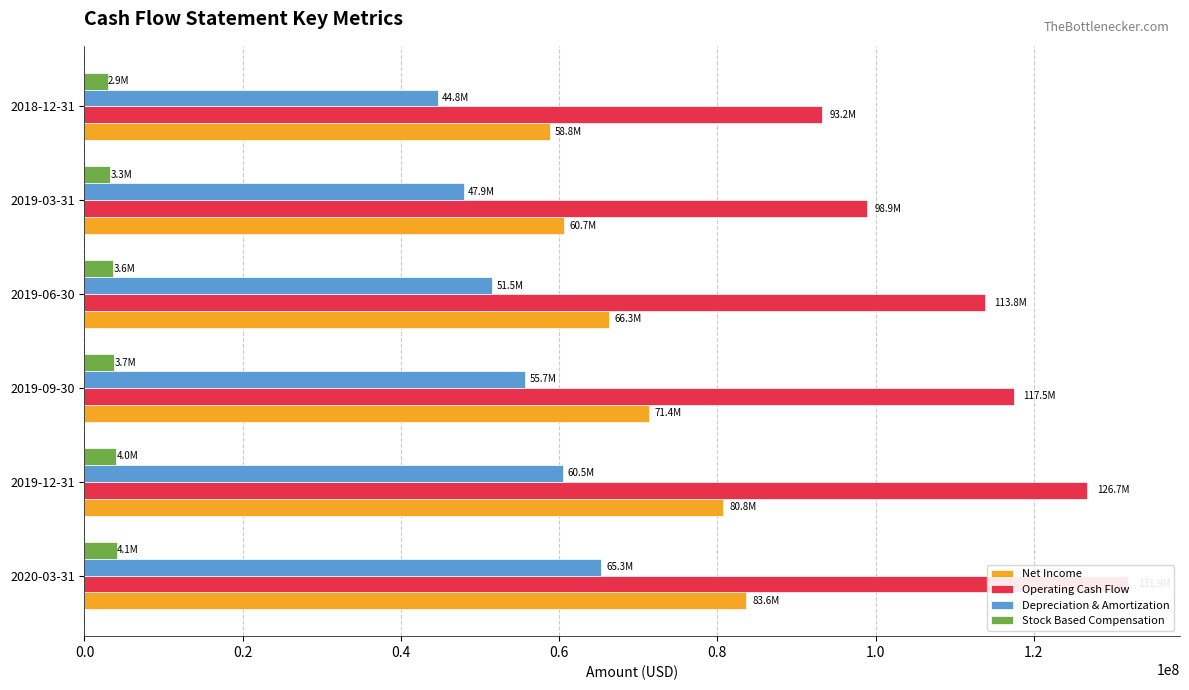

How many categories are shown in the chart?

6